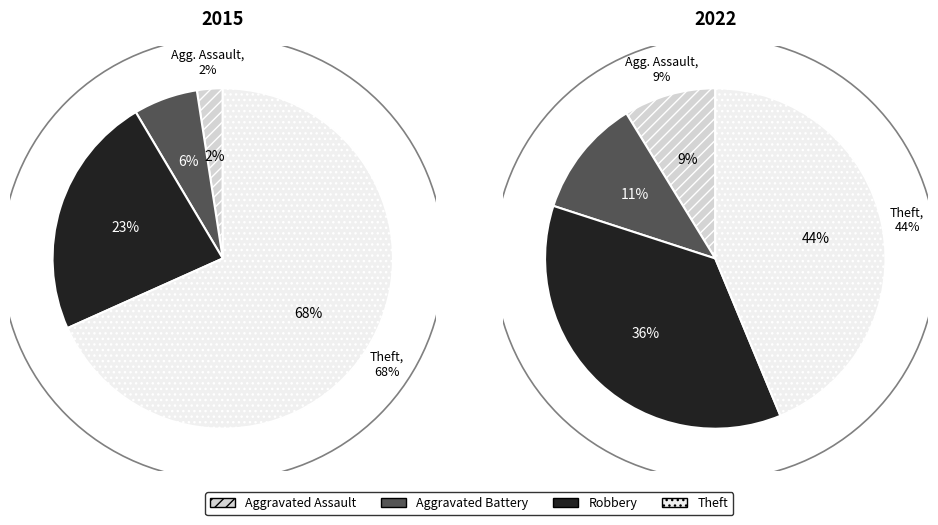

How many slices are in this pie chart?

4